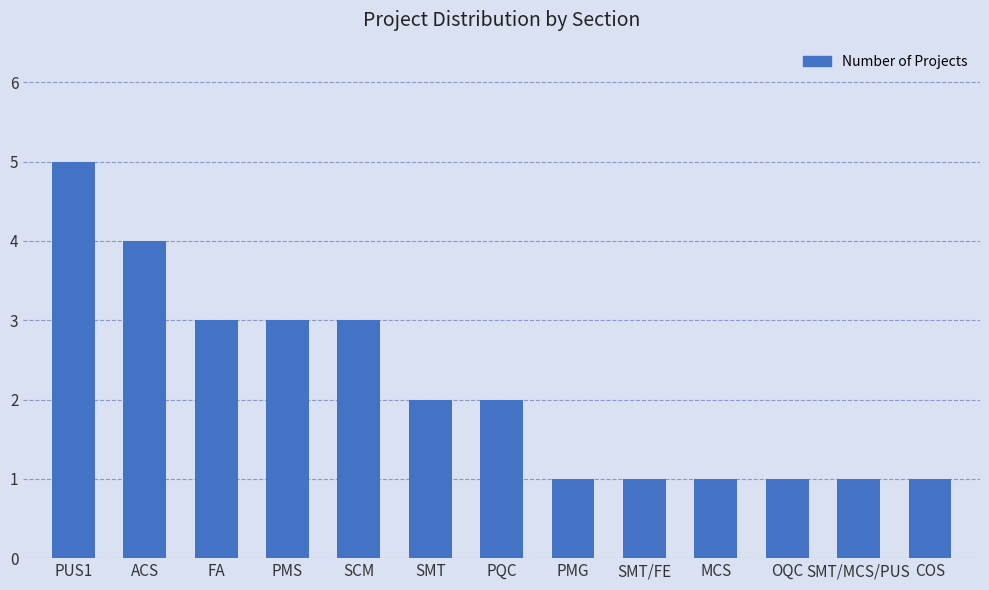

Is it true that the value at FA is 3?

True